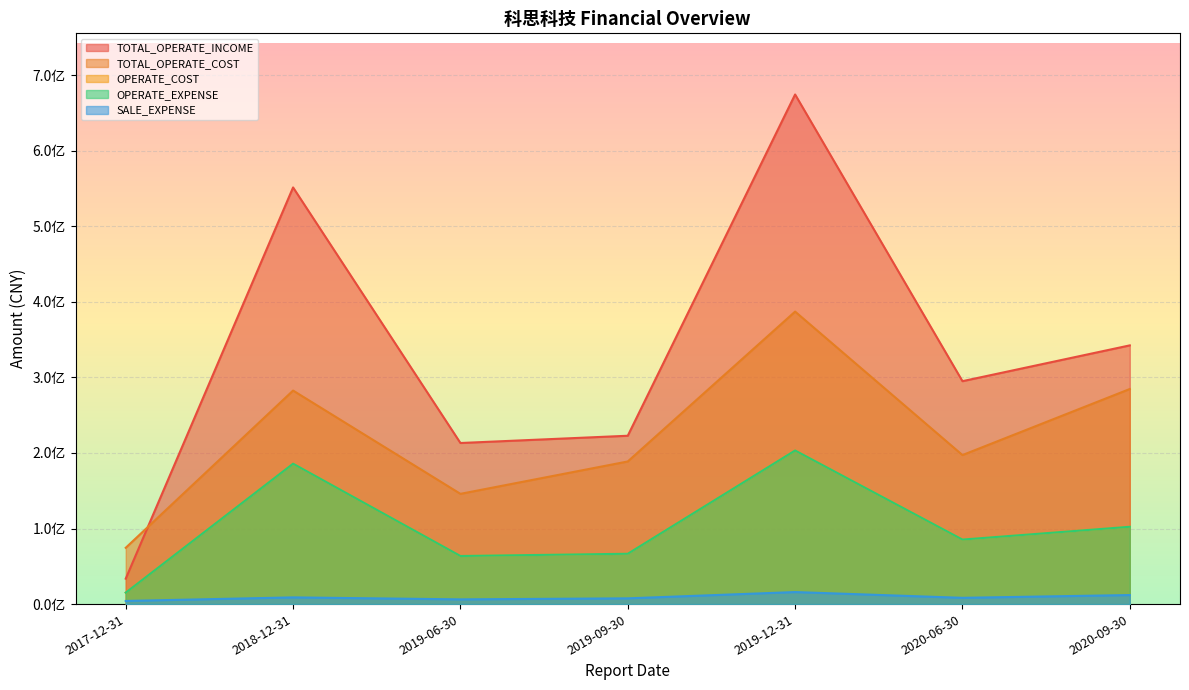

How many data points in OPERATE_EXPENSE are above 85377556?

4